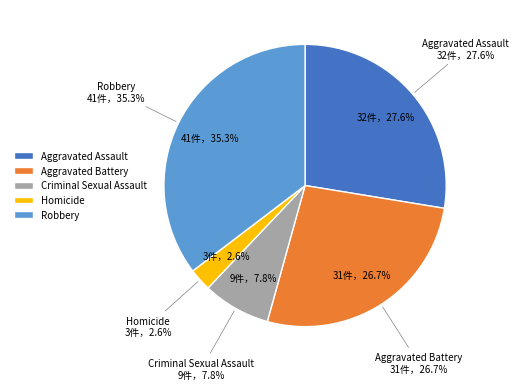

Count the number of slices in the pie.

5